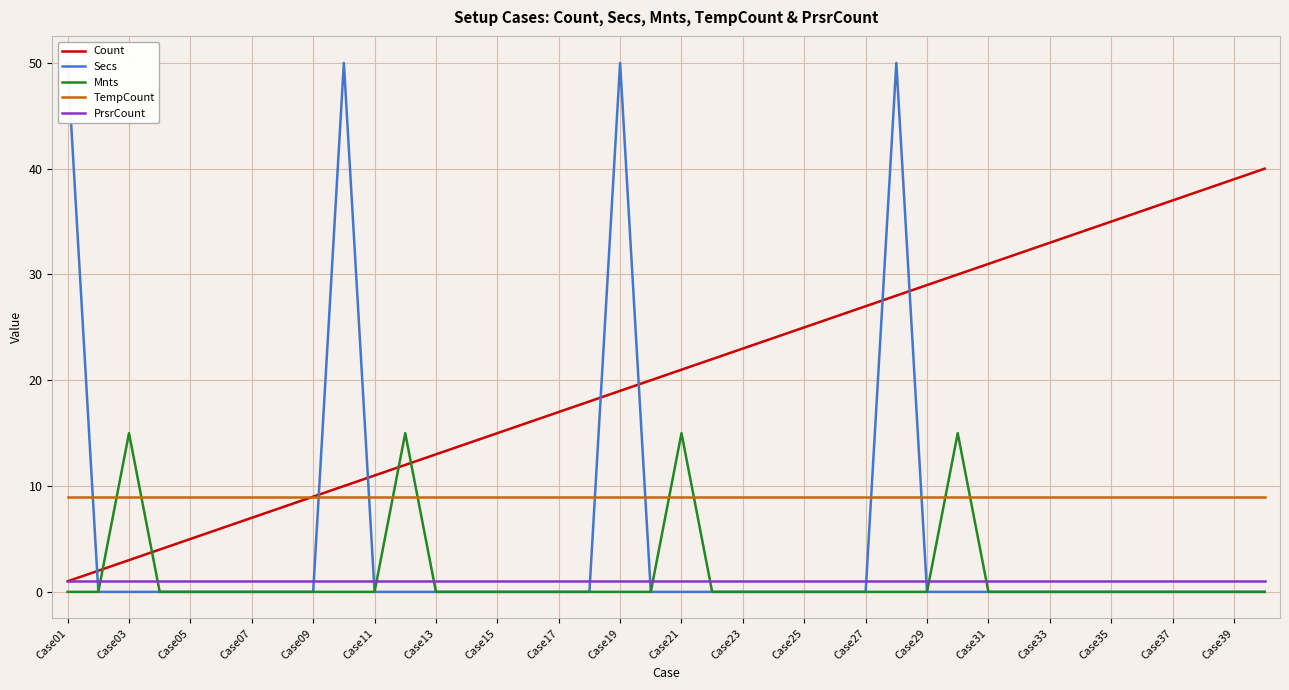

True or false: TempCount and Count cross at least once.

False